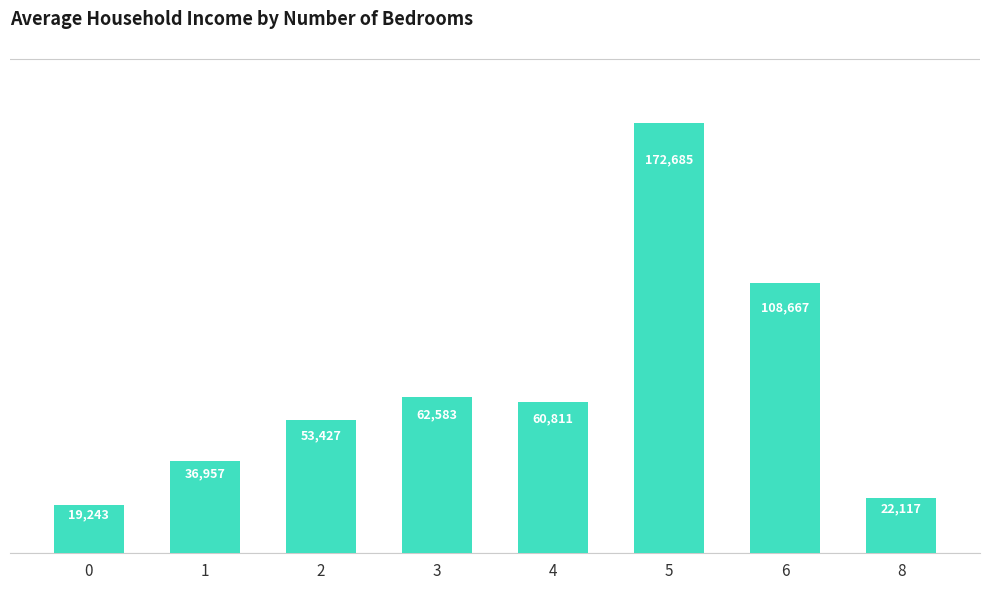

What is the difference between the values at 3 and 5?

110101.6